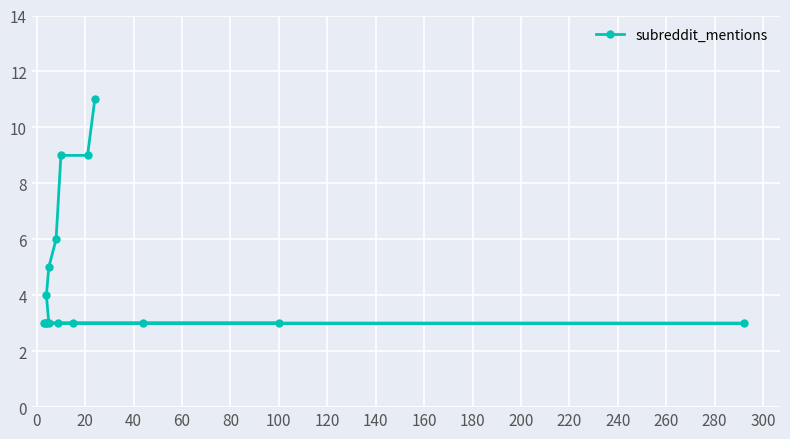

Which has a higher value, 20 or 120?

20